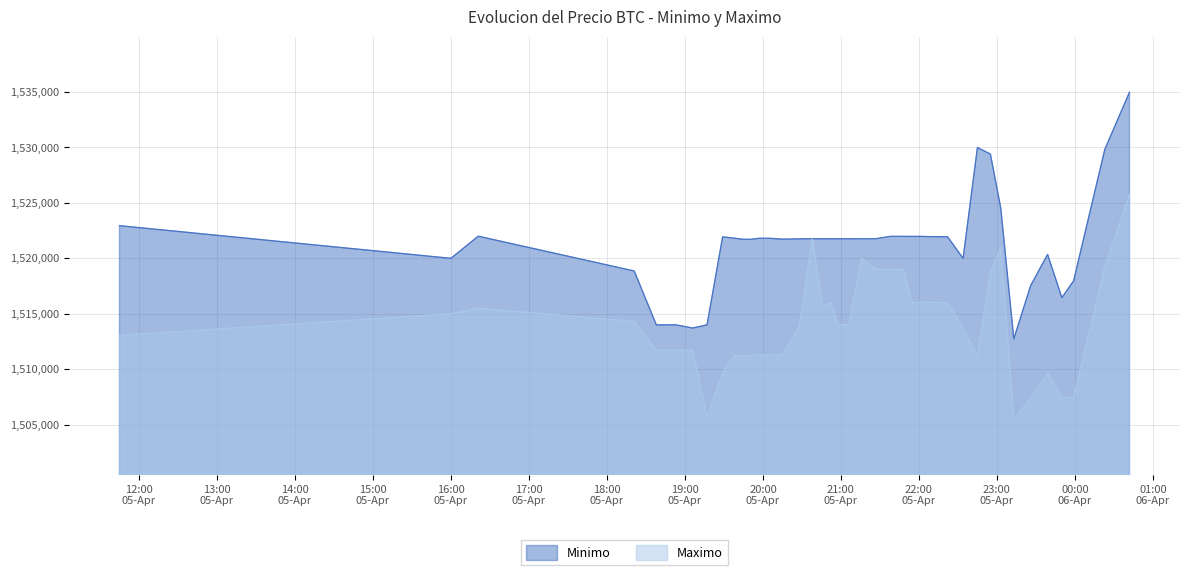

True or false: Minimo has a value of 2698251 at 2021-04-05 22:01.

False